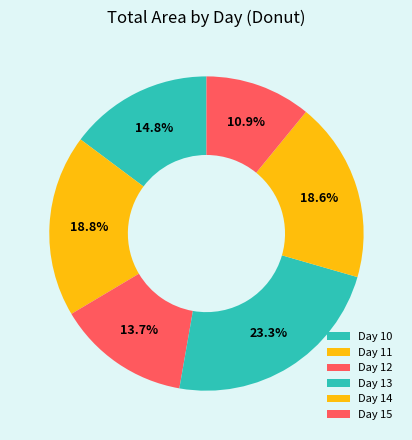

How many slices are in this pie chart?

6